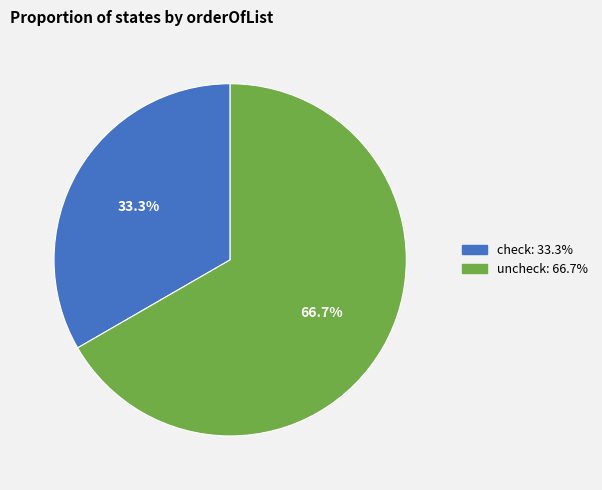

True or false: uncheck accounts for 67% of the total.

True